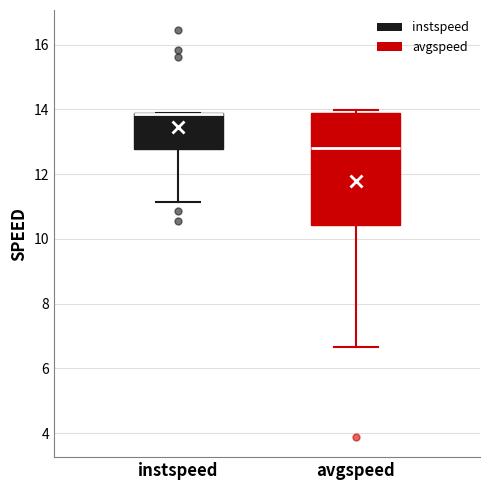

Comparing the boxes themselves (not the whiskers), which one is the tallest?

avgspeed